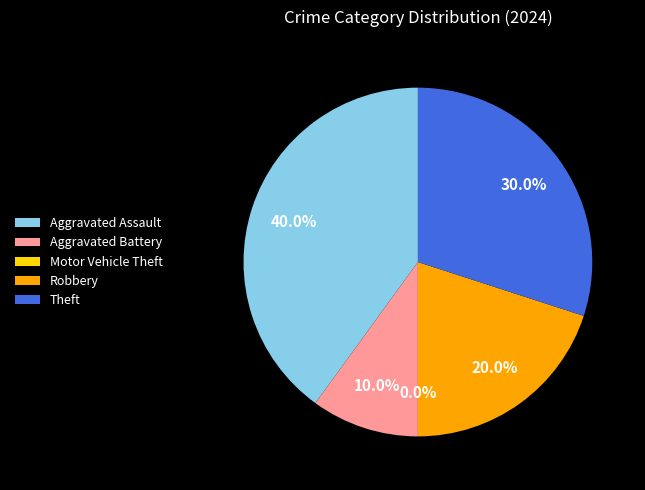

Which slice is the smallest?

Motor Vehicle Theft